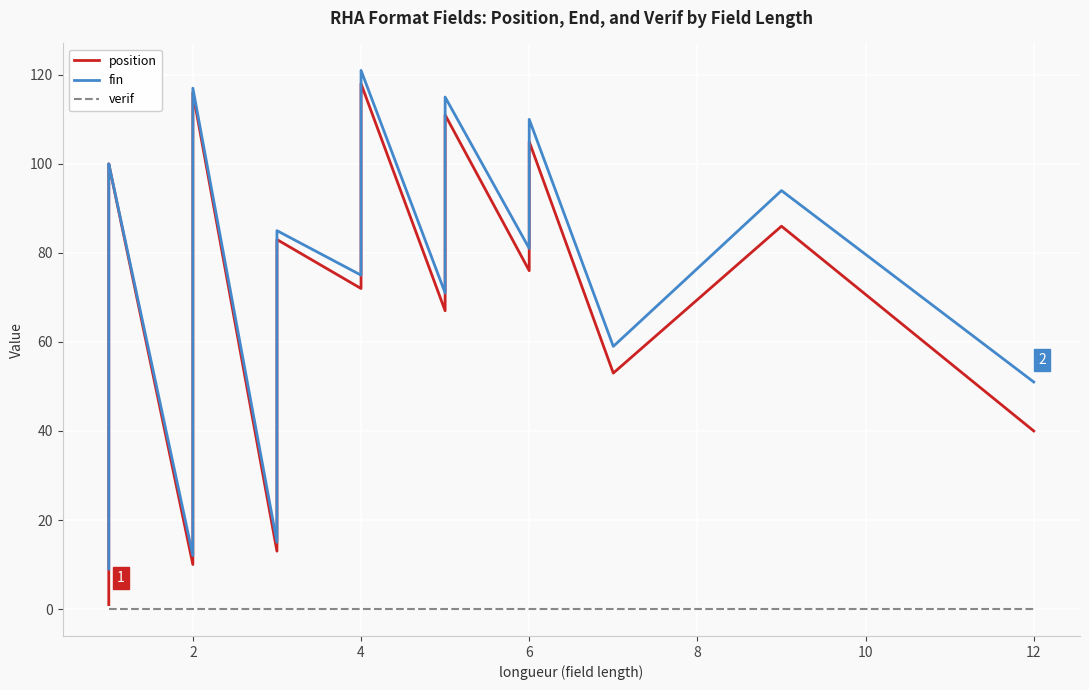

What is the difference between the maximum and minimum values in the fin series?

112